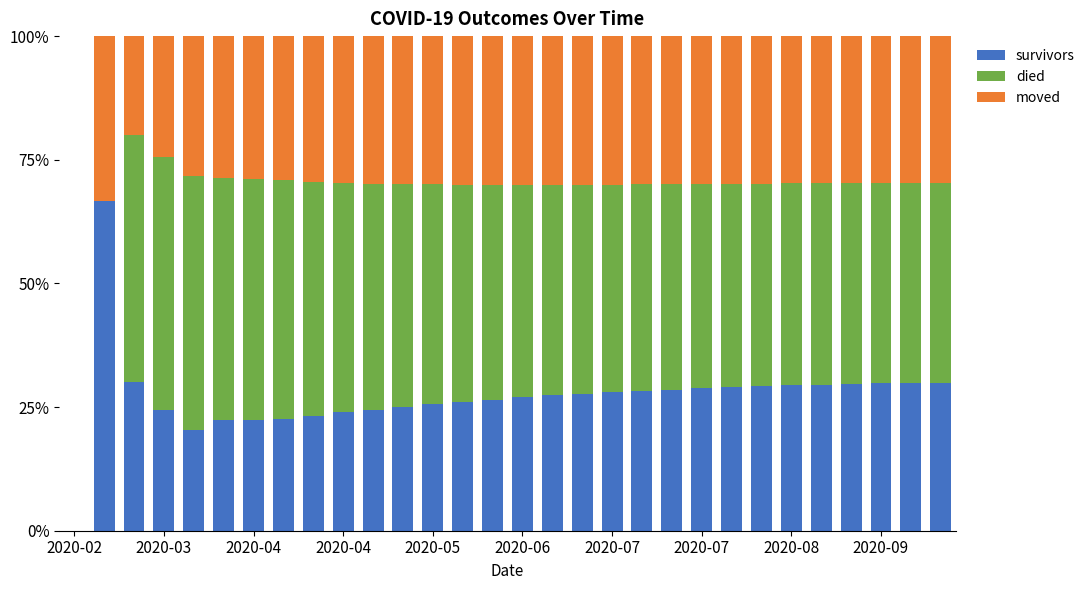

How many categories are shown in the chart?

30